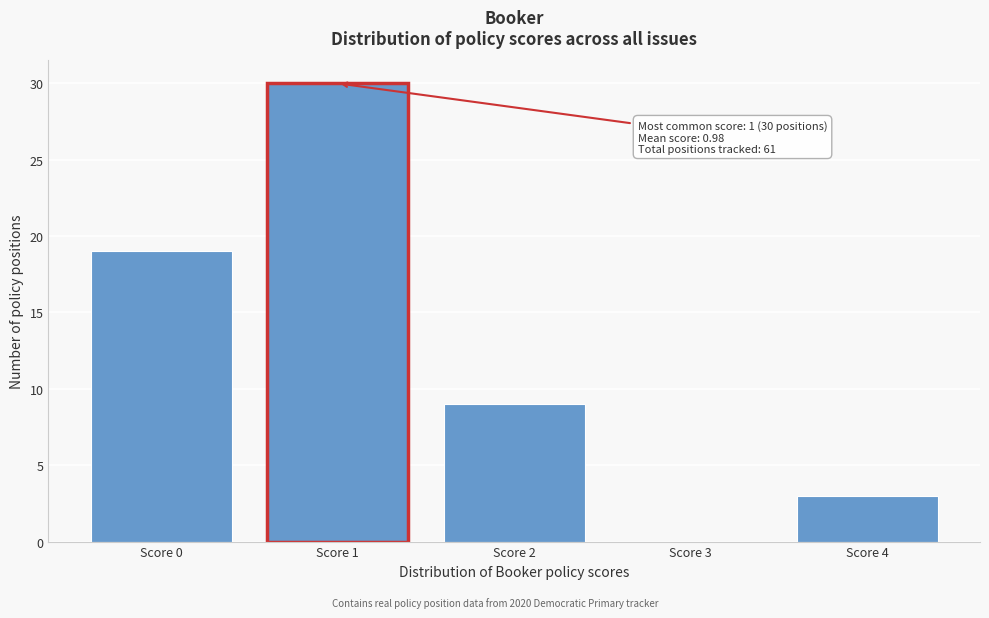

Reading left to right, what are all the values shown in this chart?

Score 0=19	Score 1=30	Score 2=9	Score 3=0	Score 4=3